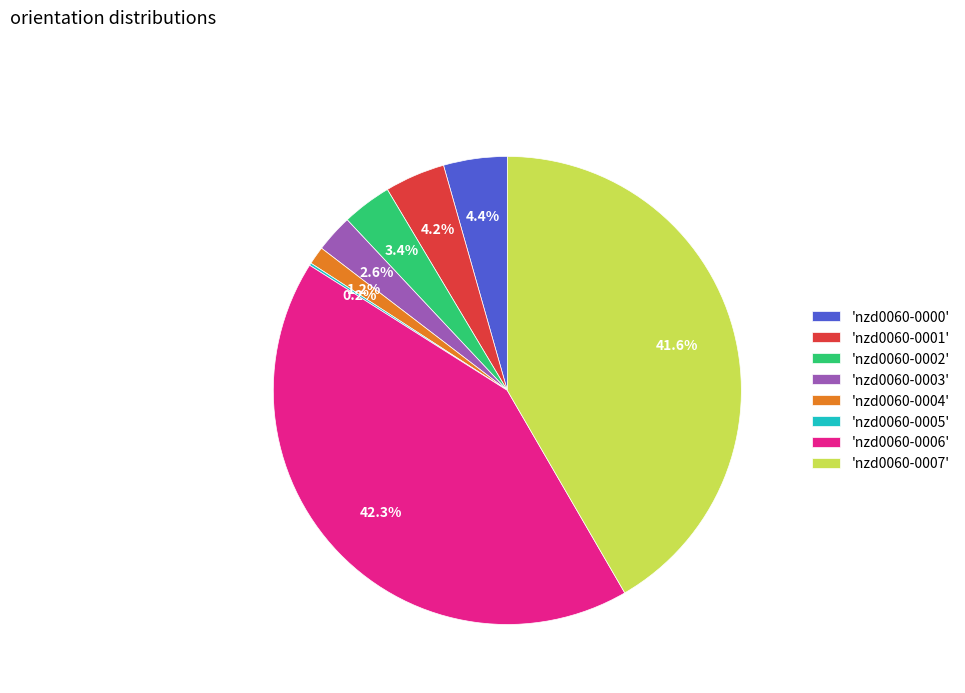

What portion of the pie excludes 'nzd0060-0001'?

95.8%